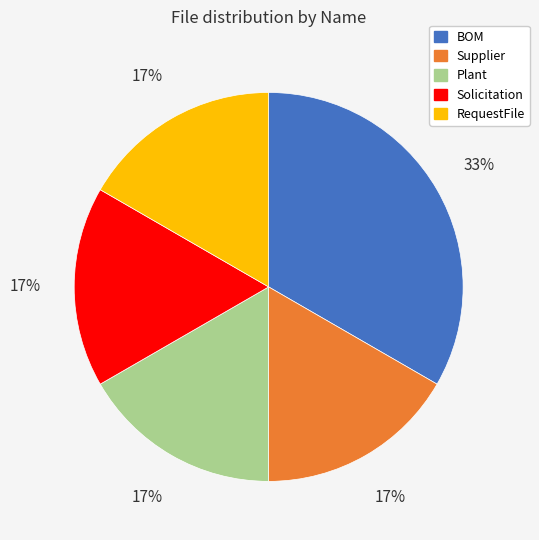

Is there a majority slice in this chart?

No